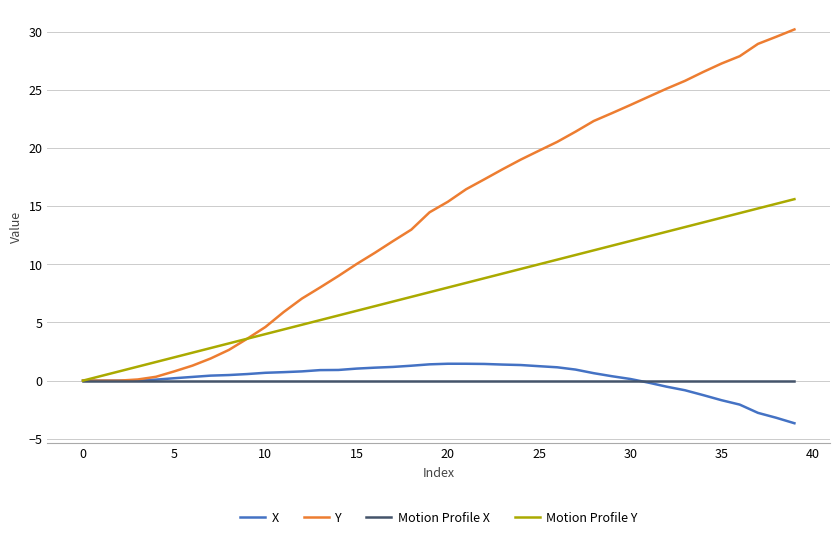

What is the maximum value shown in the chart?

30.2